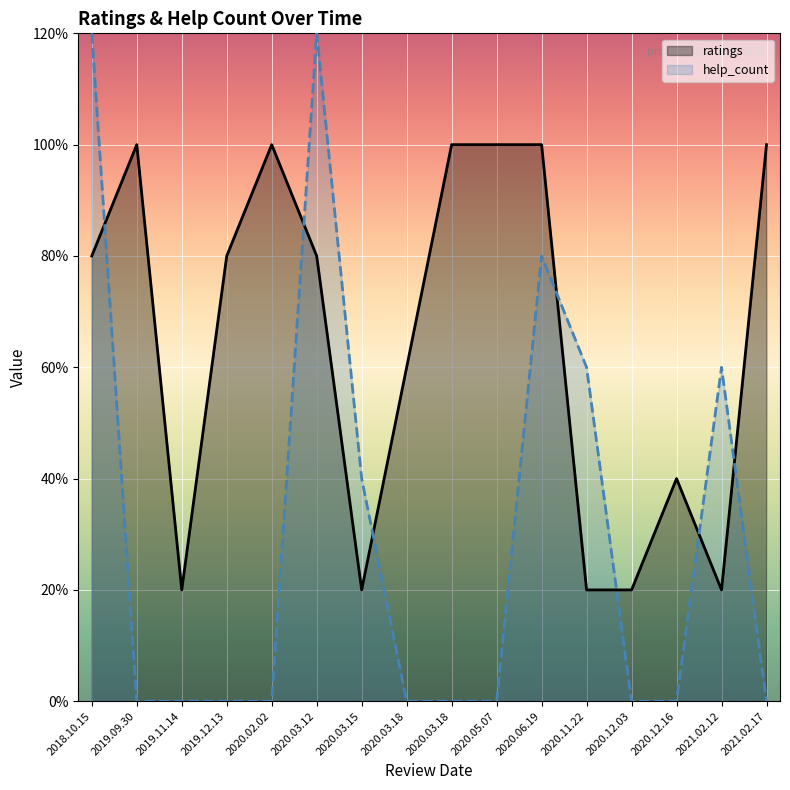

How many times do ratings and help_count cross each other?

7